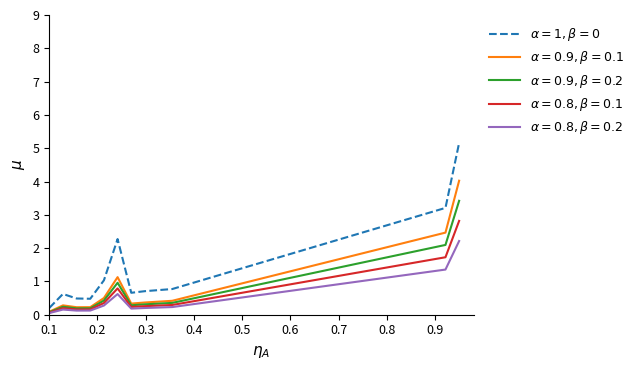

Does the chart have visible grid lines?

No